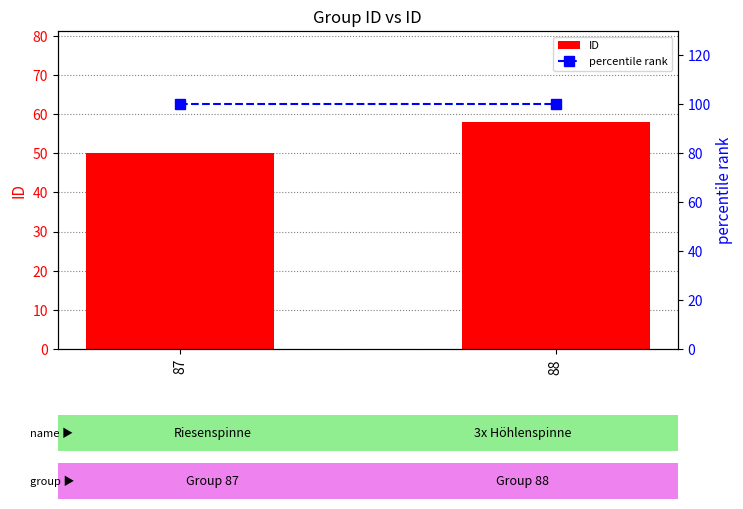

Reading left to right, transcribe all the data shown in this chart.

ID: 87=50	88=58
percentile rank: 87=100	88=100